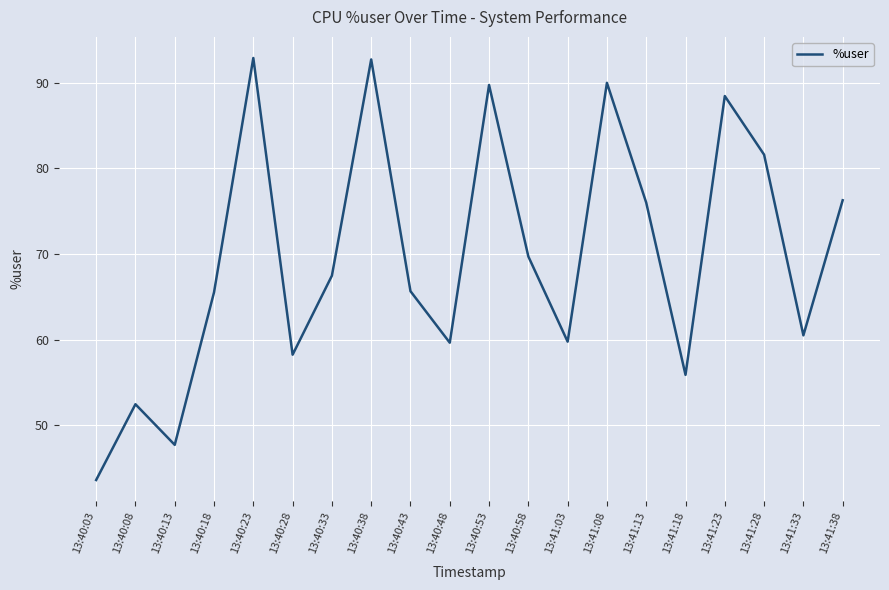

How many interior local peaks (higher than both neighbors) does the data have?

6